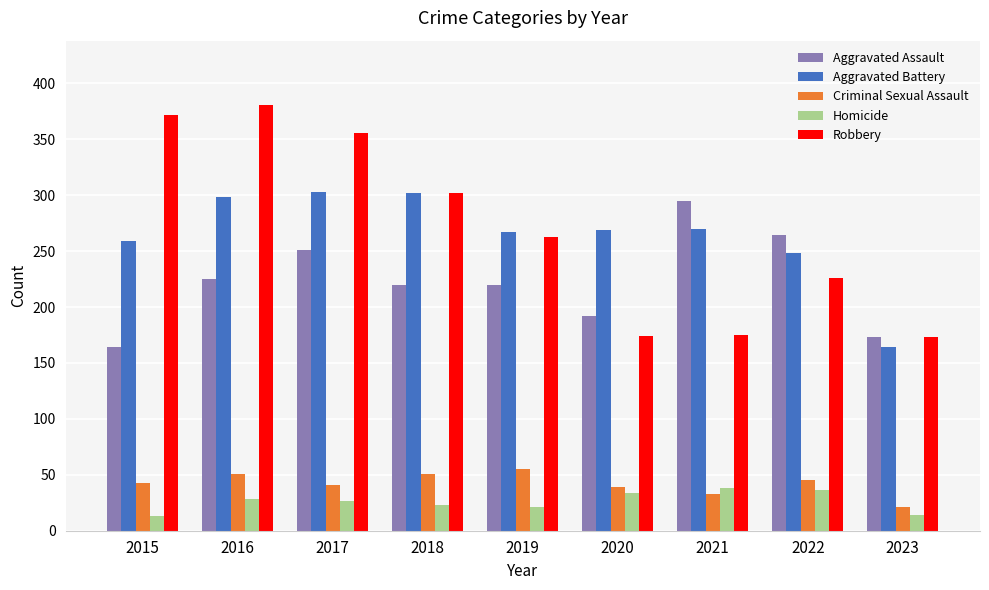

Which label corresponds to the largest value in the chart?

2016